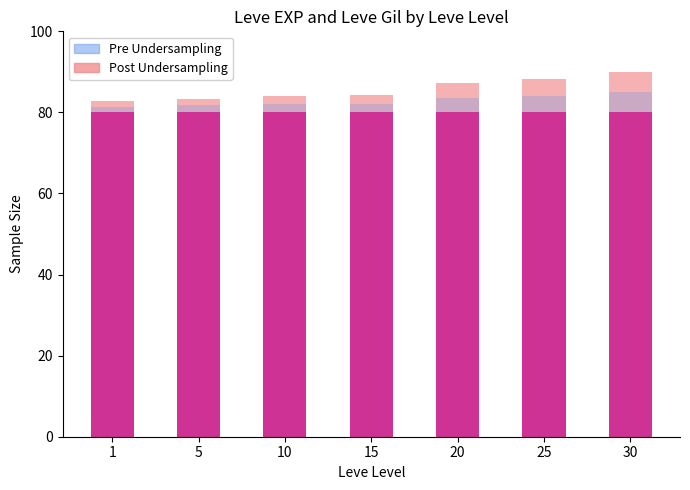

At which label does Pre Undersampling first exceed 4?

10